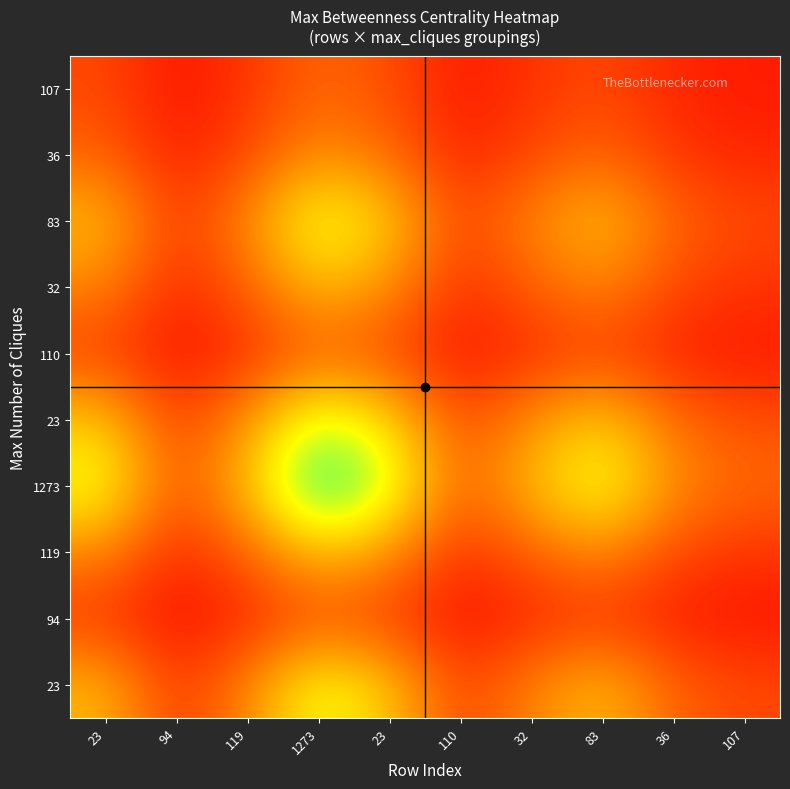

Between 1273 and 32, which is larger?

1273